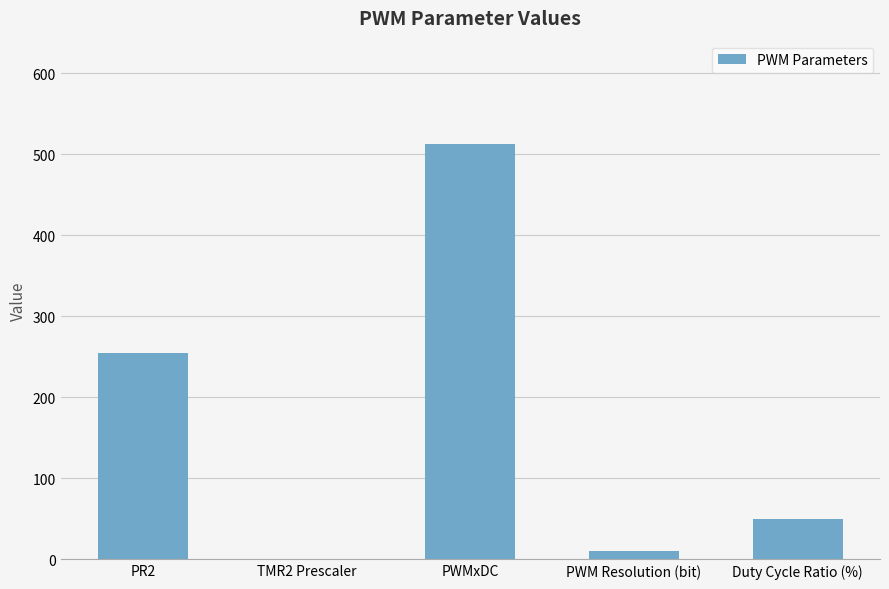

What is the average value?

166